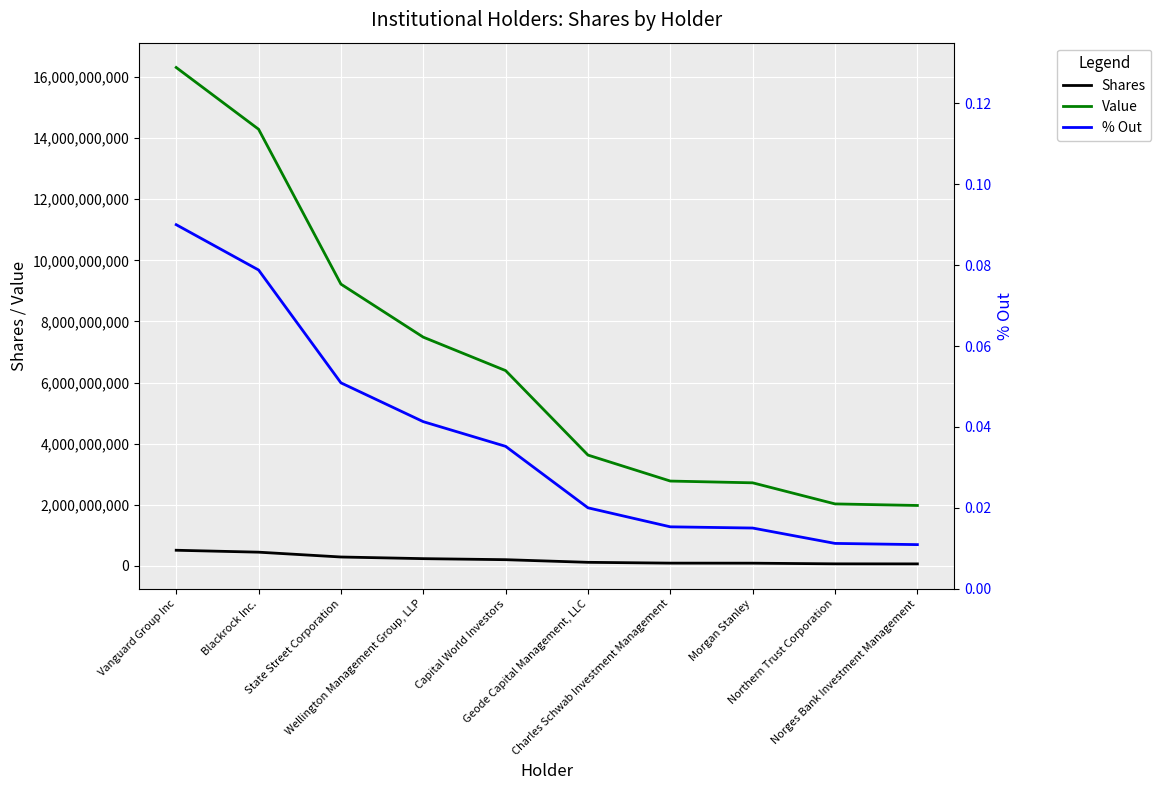

What is the sum of all % Out values?

0.4